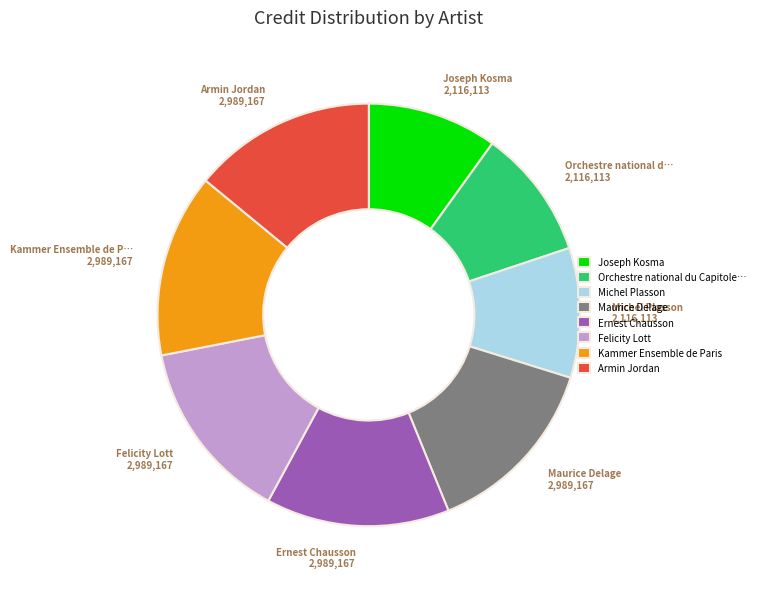

Does Armin Jordan account for over 50% of the chart?

No